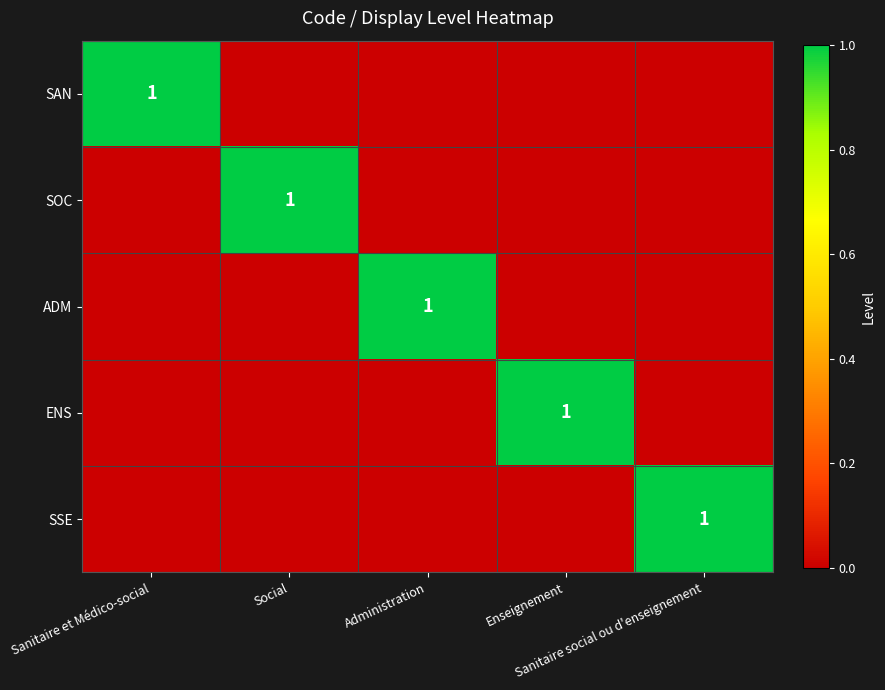

What is the difference between the highest and lowest values at Administration?

1